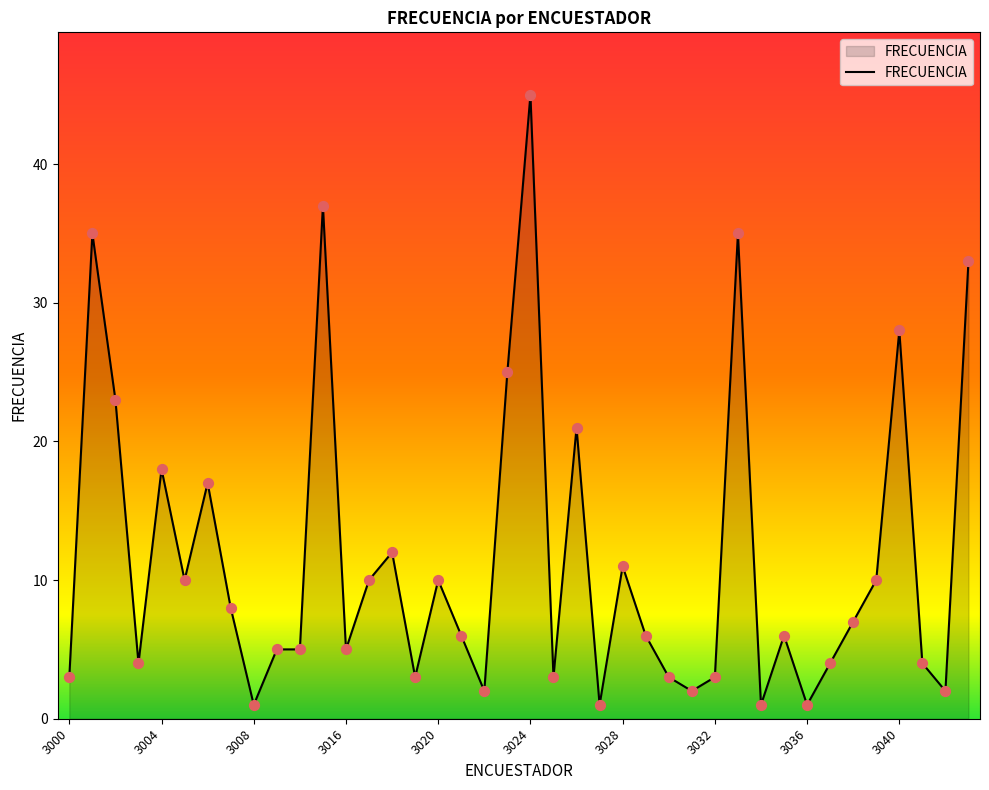

What is the greatest value displayed?

45